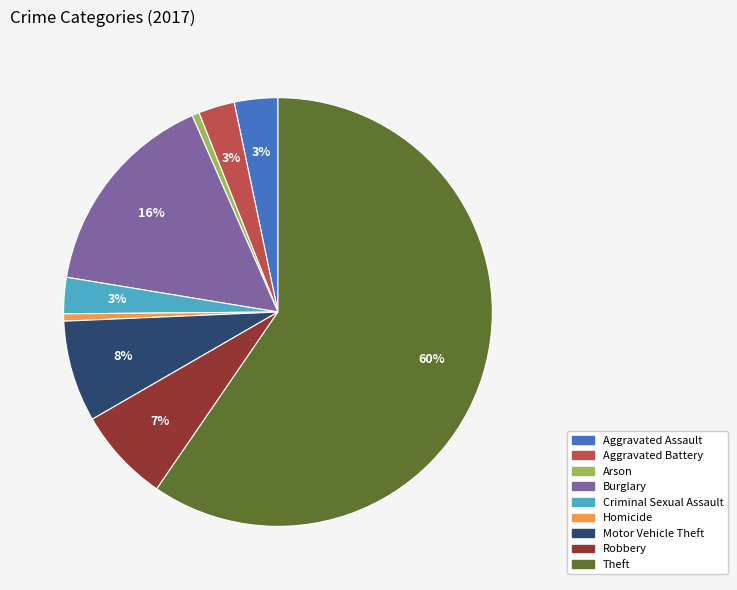

To the nearest percent, what is the average slice percentage?

11%